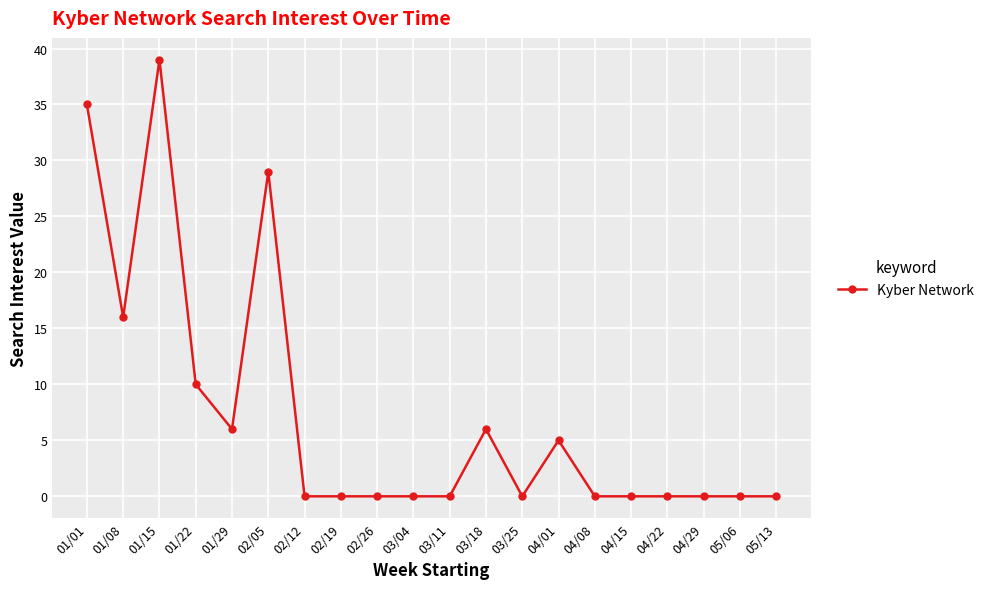

The chart shows a value of 6 at 03/18. True or false?

True